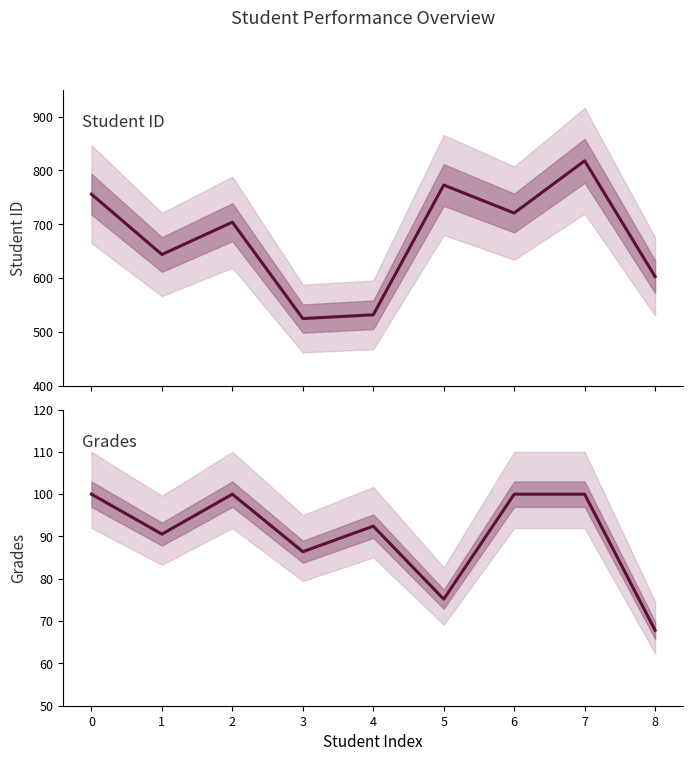

How many lines are shown in the chart?

2